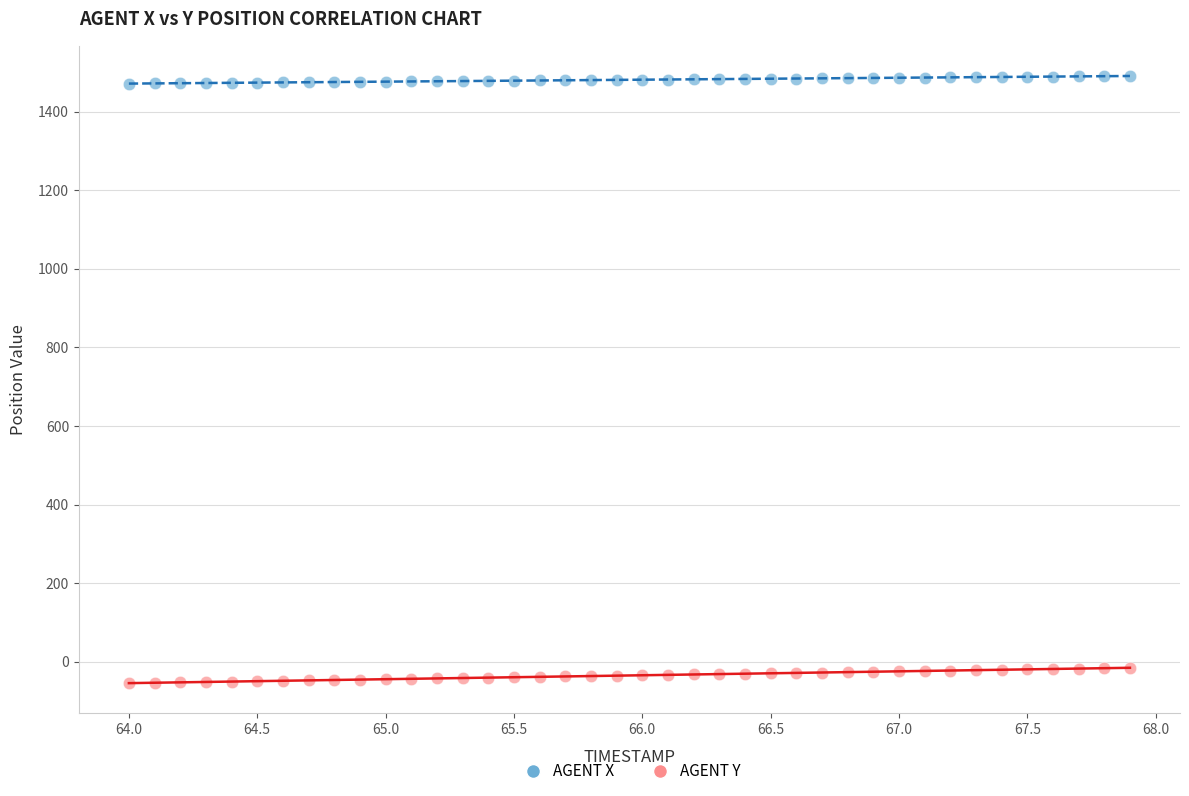

What is the X range (max minus min) for the scatter plot?

3.9